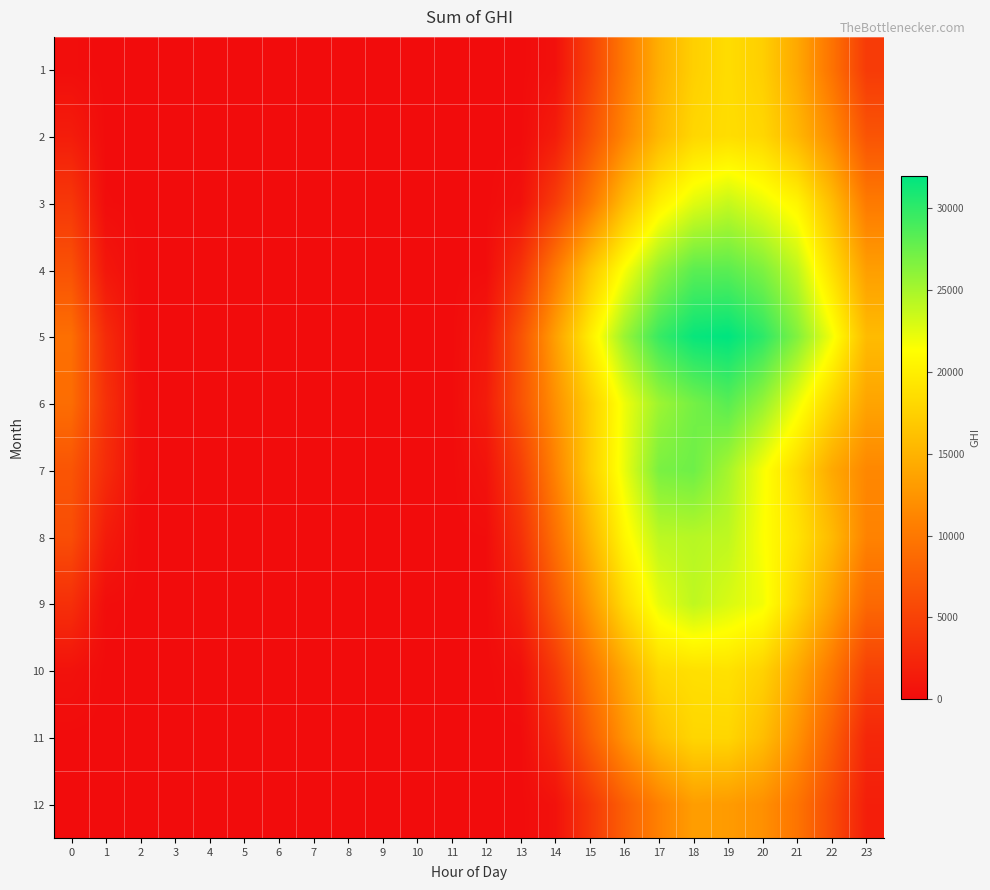

What is the difference between the highest and lowest values at 0?

9165